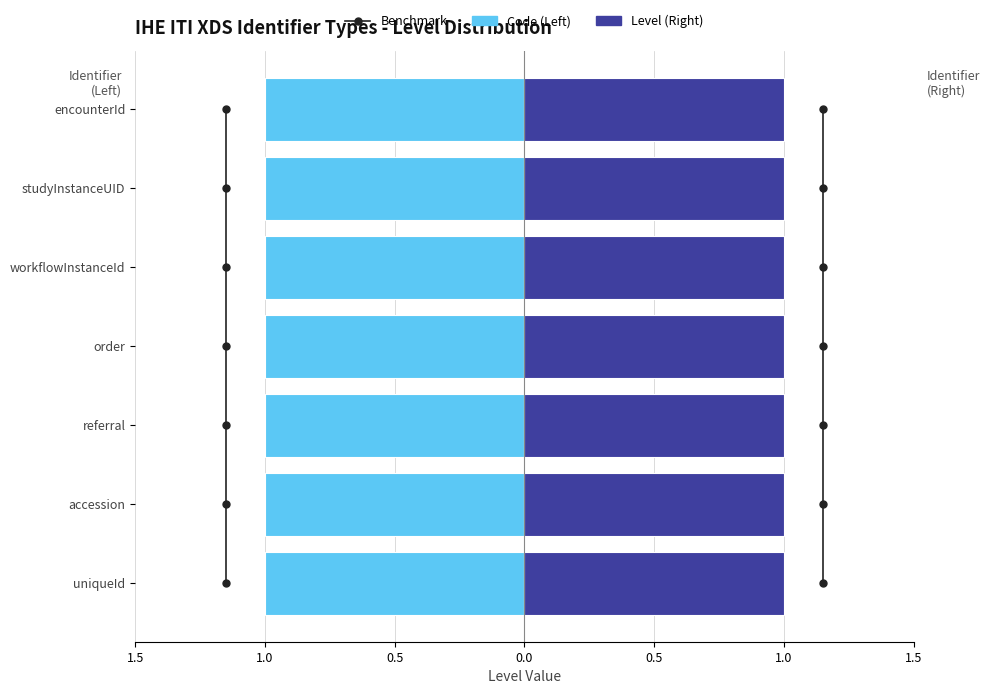

The value of Benchmark: Left at 1.0 is 1.3. True or false?

False